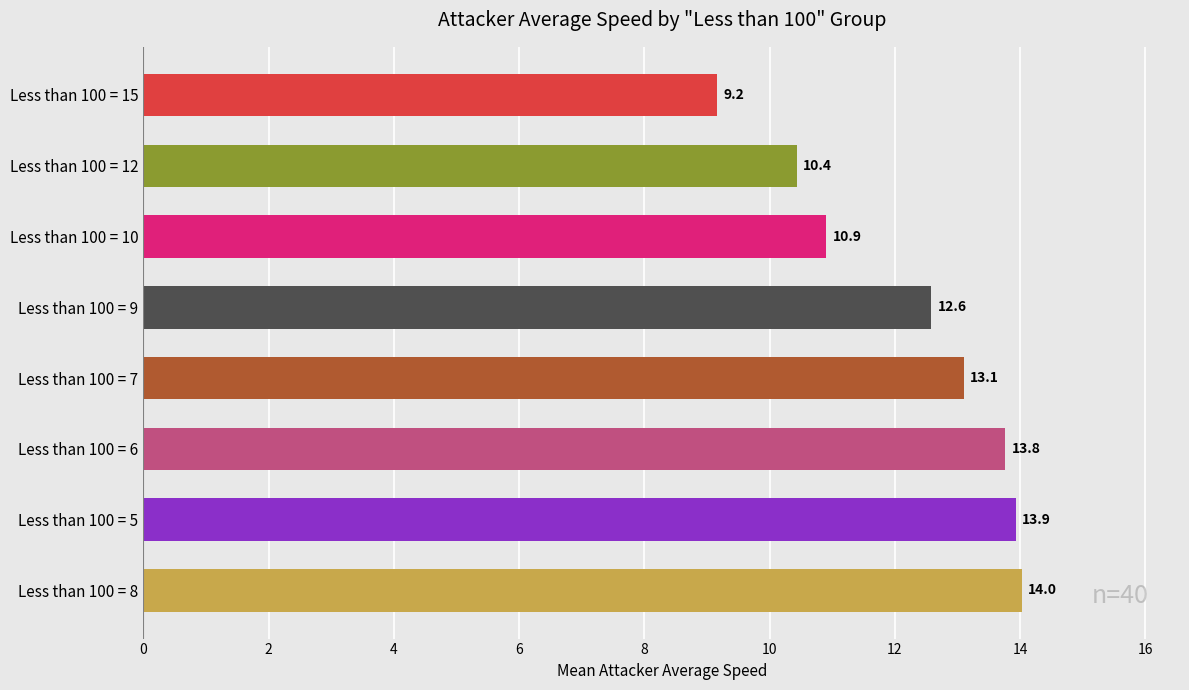

Is it true that the value at Less than 100 = 7 is 23.1?

False